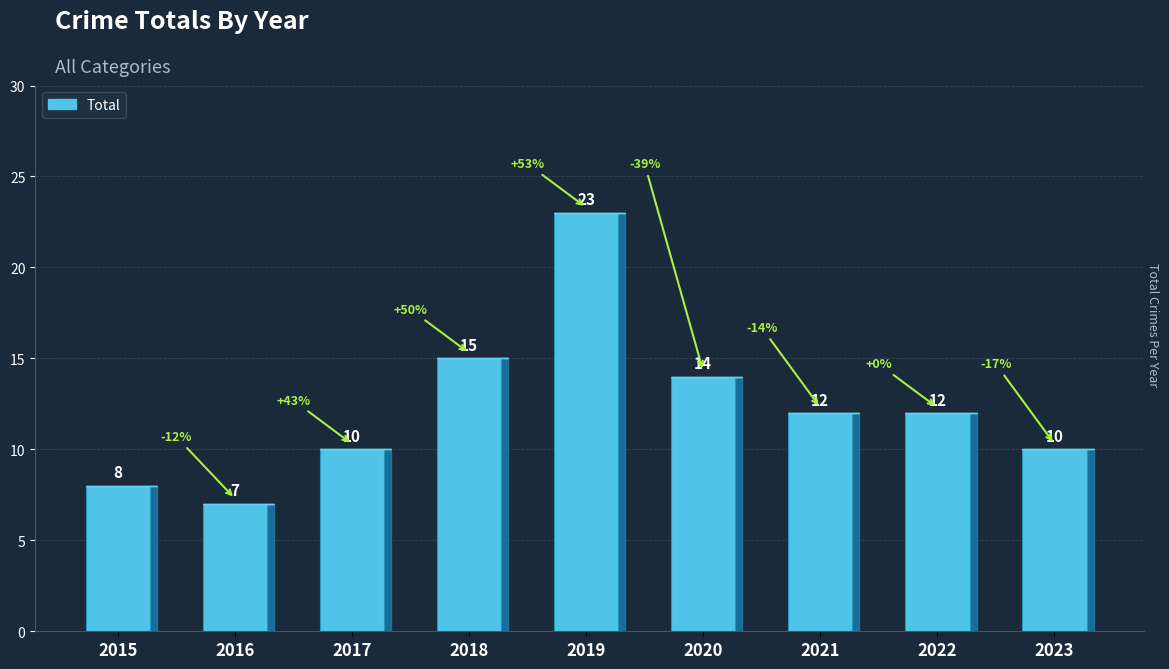

At which category does the chart reach its minimum across all series?

2016